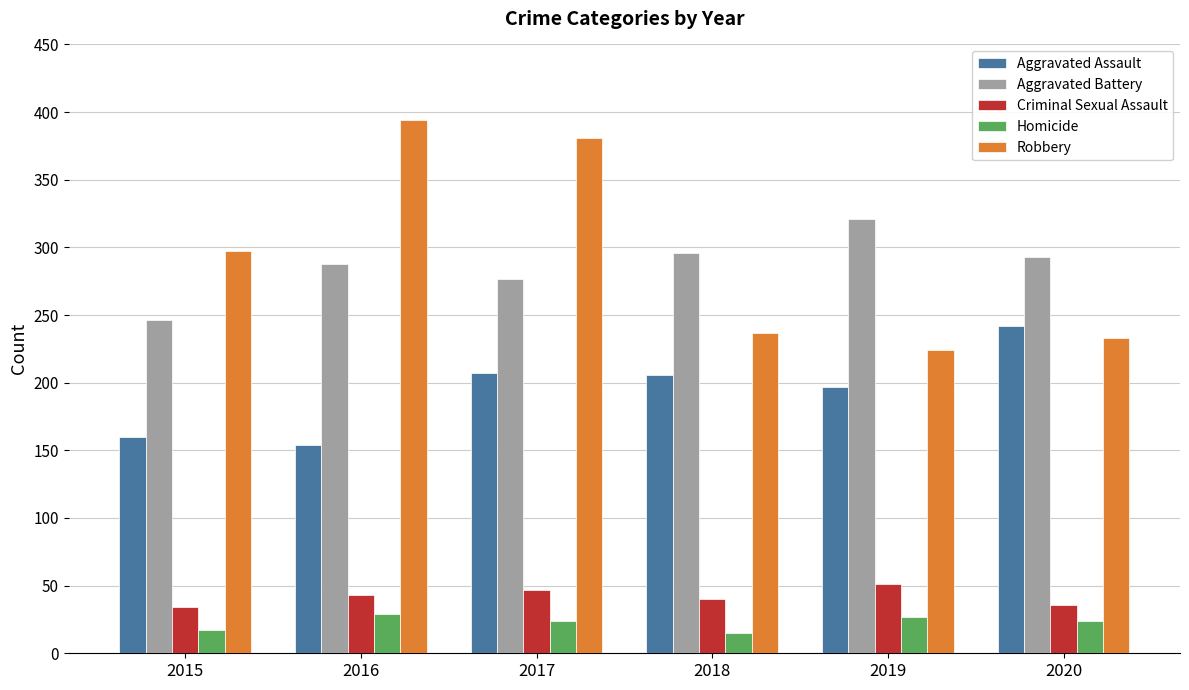

What is the difference between the maximum and second lowest values in the Criminal Sexual Assault series?

15